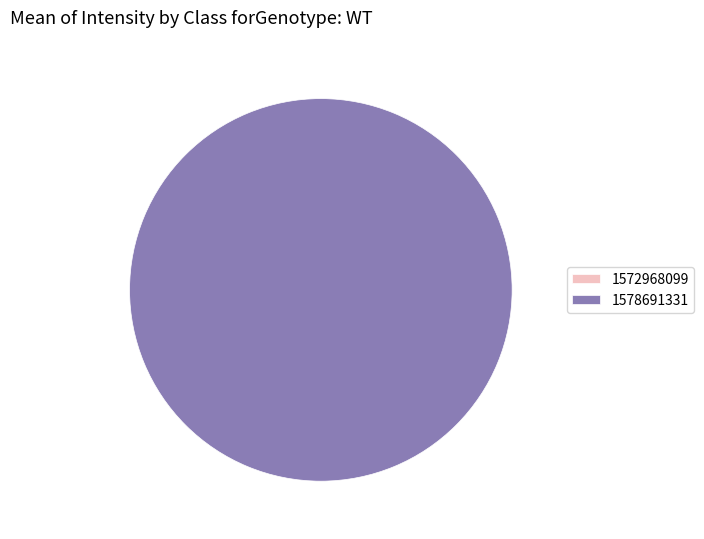

Which category has the smallest portion of the pie?

1572968099